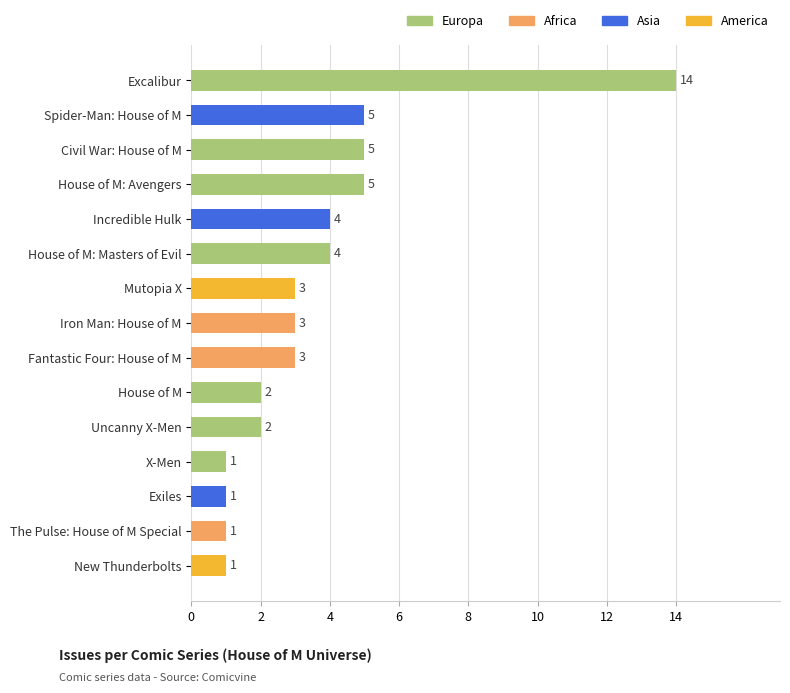

What is the sum of all values?

54